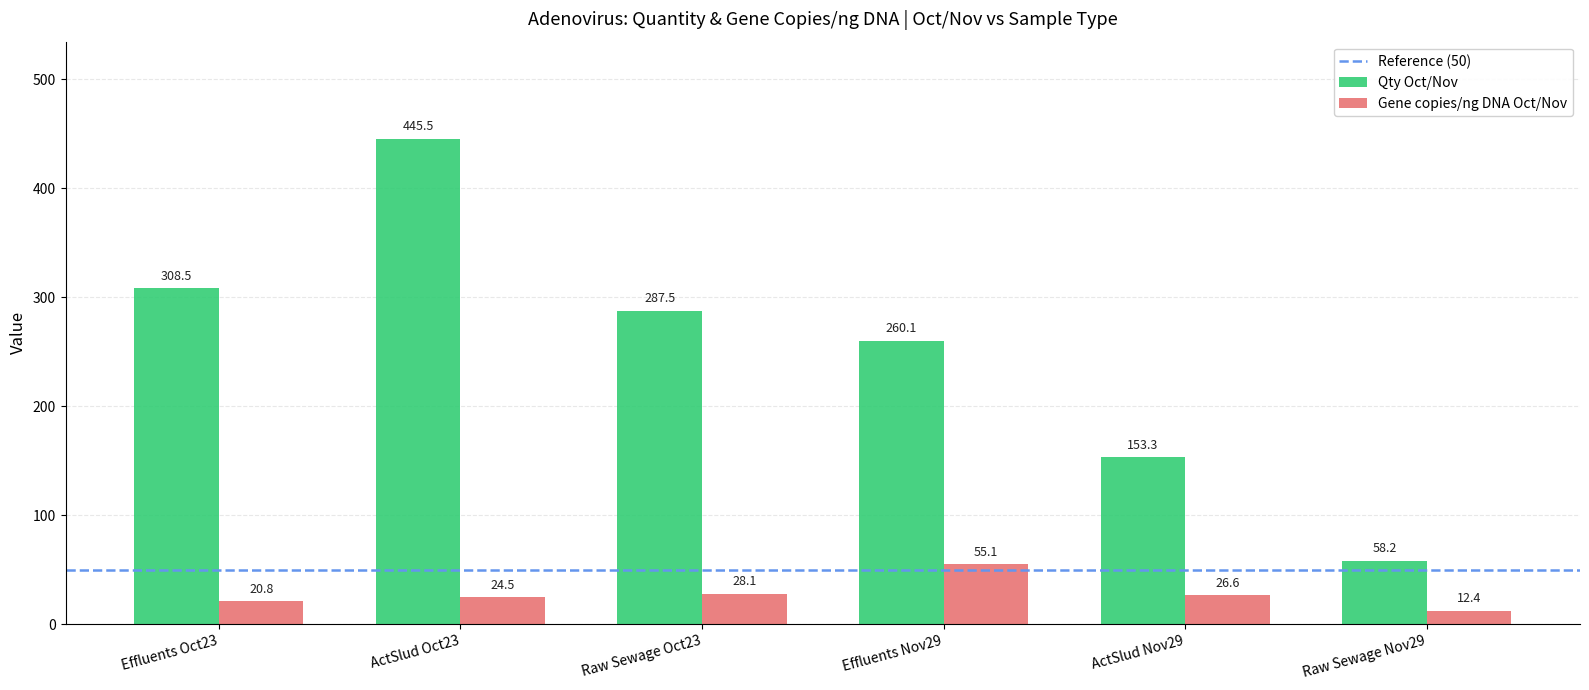

The Gene copies/ng DNA Oct/Nov series shows 33.6 at Effluents Nov29. True or false?

False